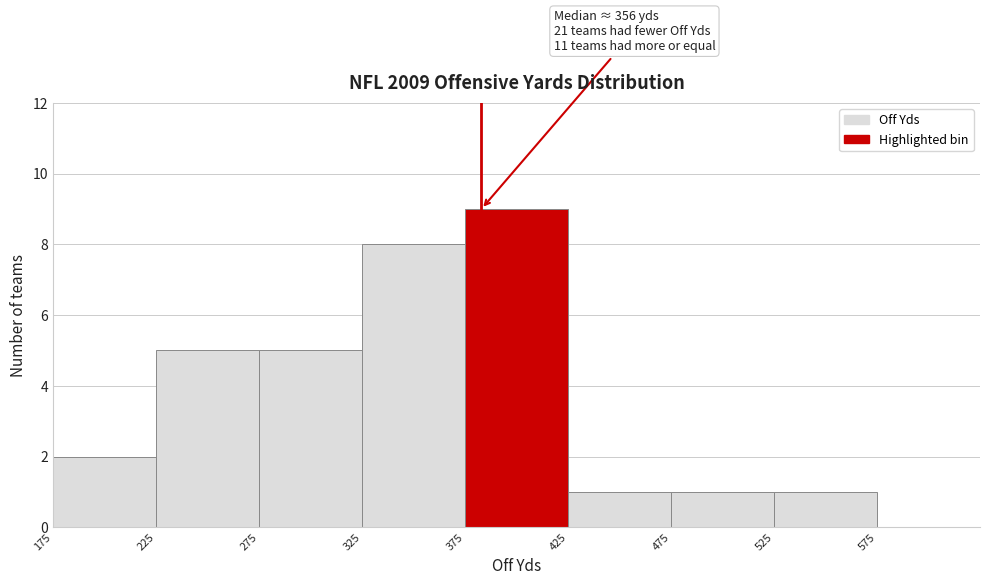

Over which range of the x-axis is the bar tallest?

375 to 425